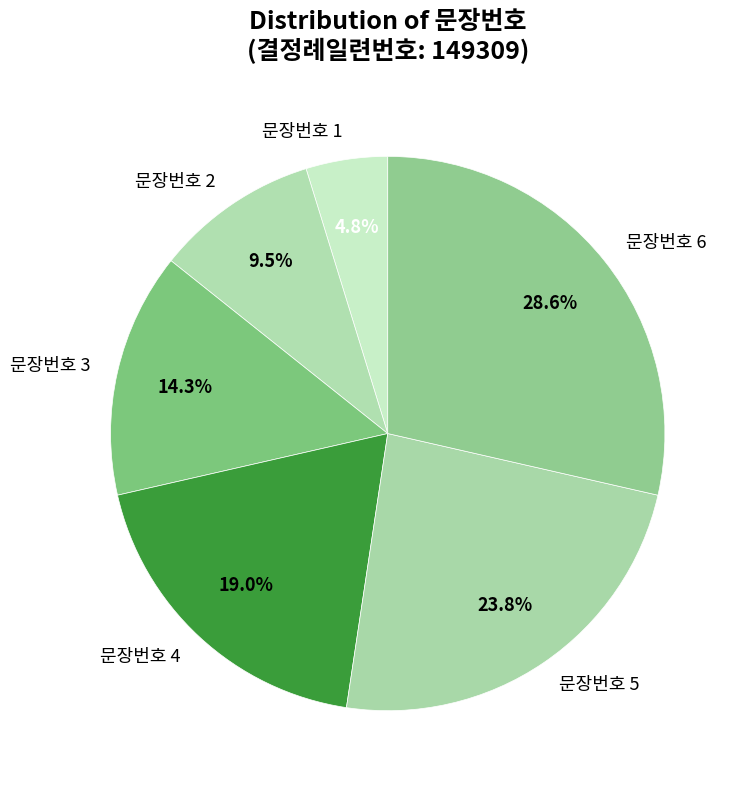

Rank the categories by value from highest to lowest.

문장번호 6, 문장번호 5, 문장번호 4, 문장번호 3, 문장번호 2, 문장번호 1